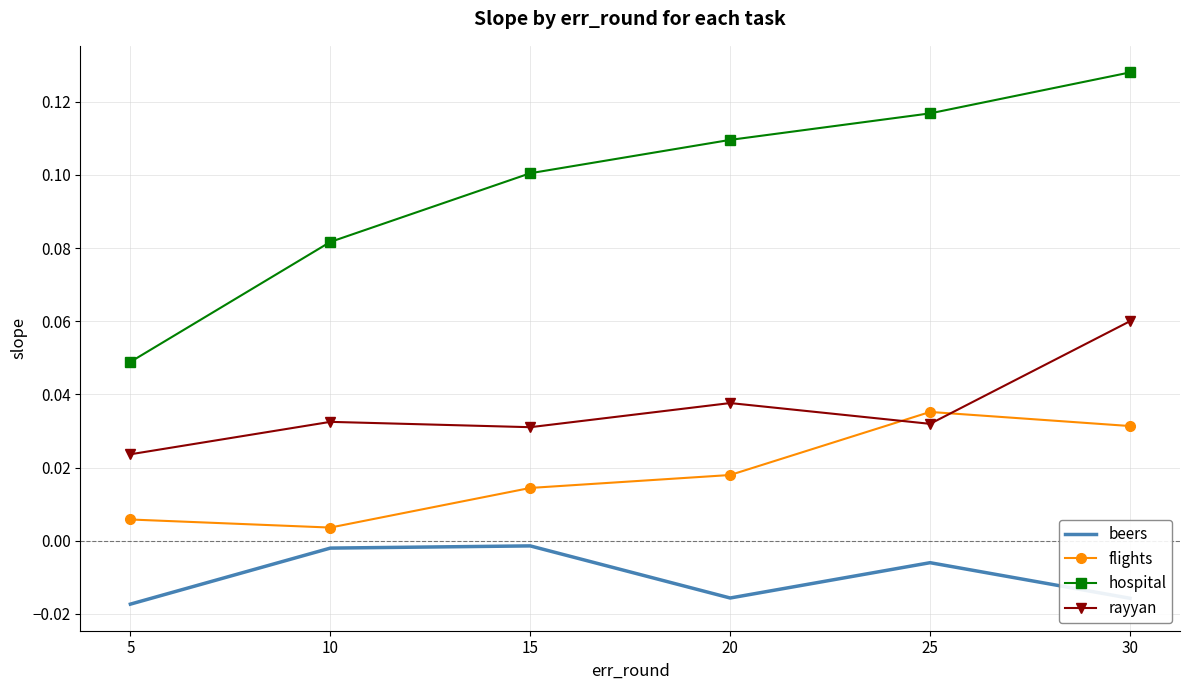

Which label corresponds to the largest value in the chart?

30